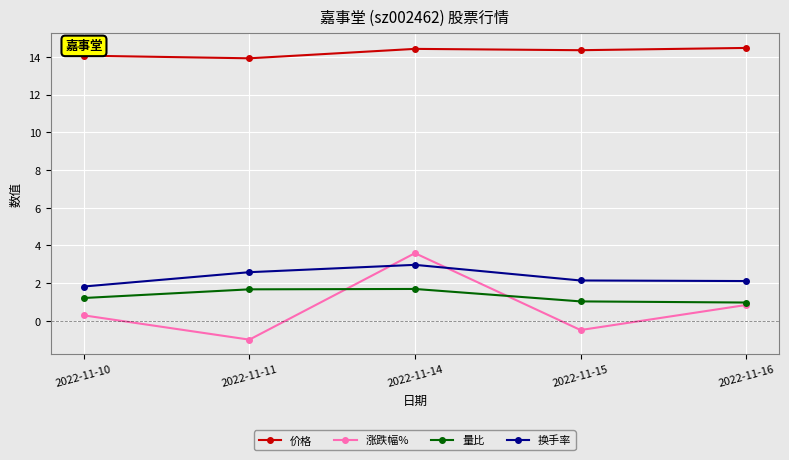

What is the difference between the highest and lowest values at 2022-11-14?

12.7